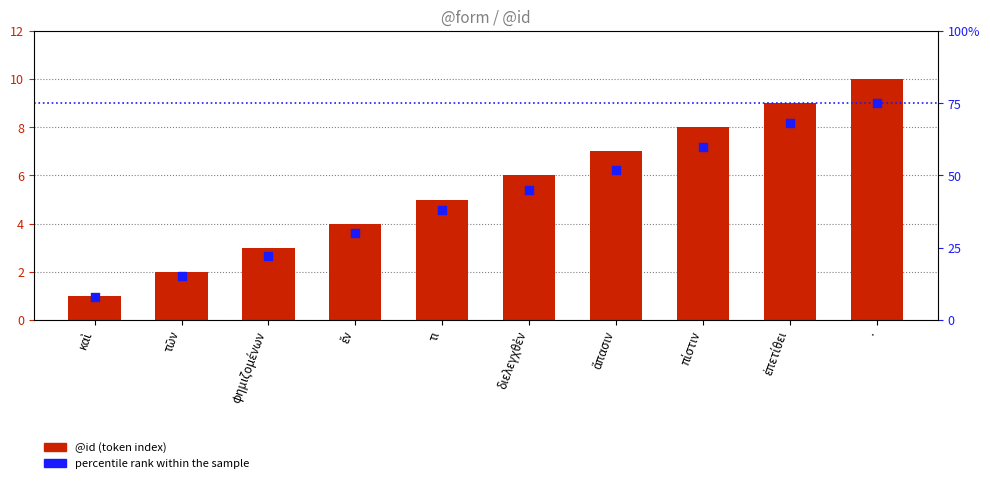

What are all the series names shown in the legend?

@id (token index), percentile rank within the sample